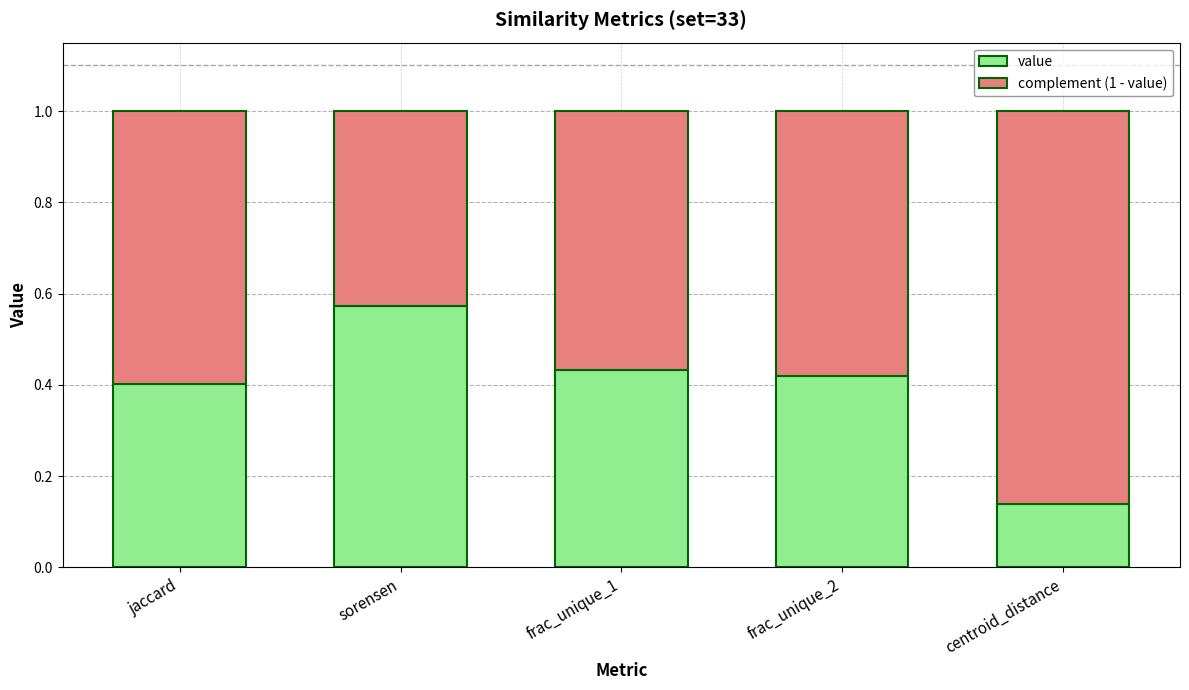

Rank the series at jaccard from lowest to highest value.

value, complement (1 - value)